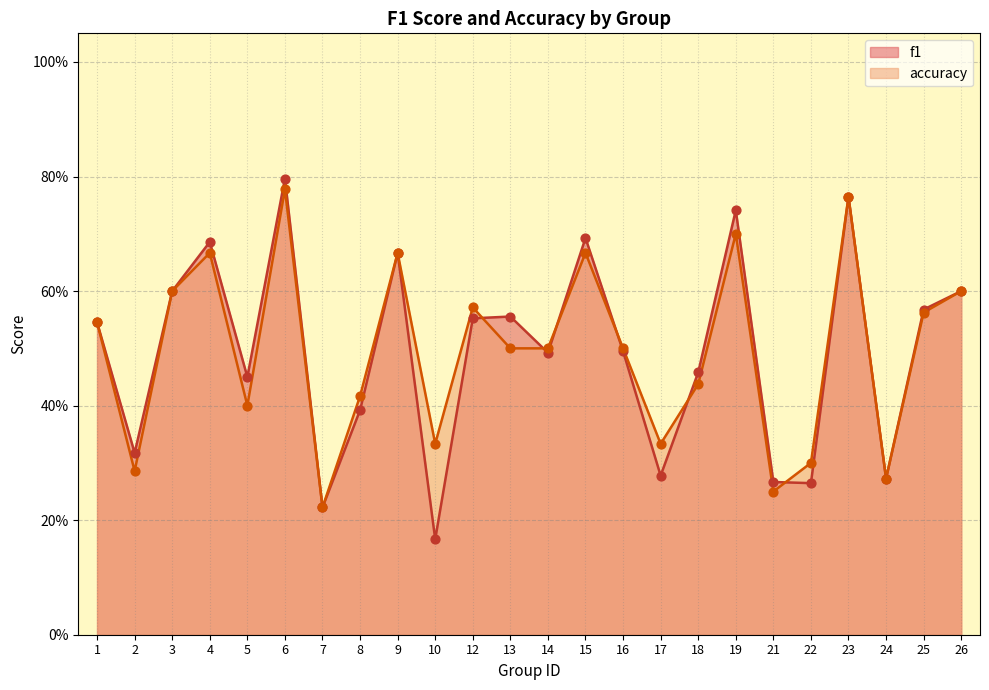

Which series reaches the maximum Y coordinate?

f1